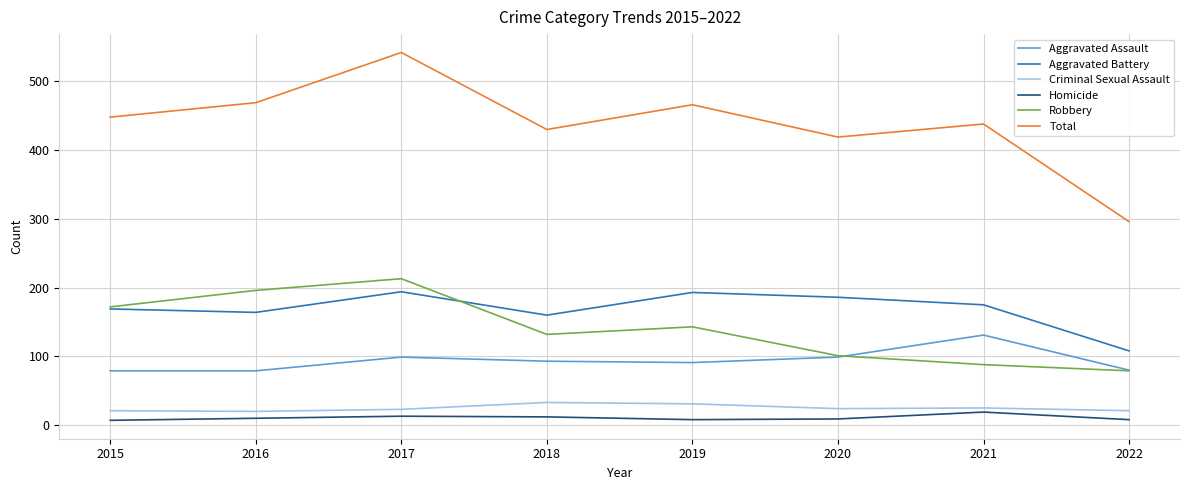

What value does the Total series have at 2017?

542